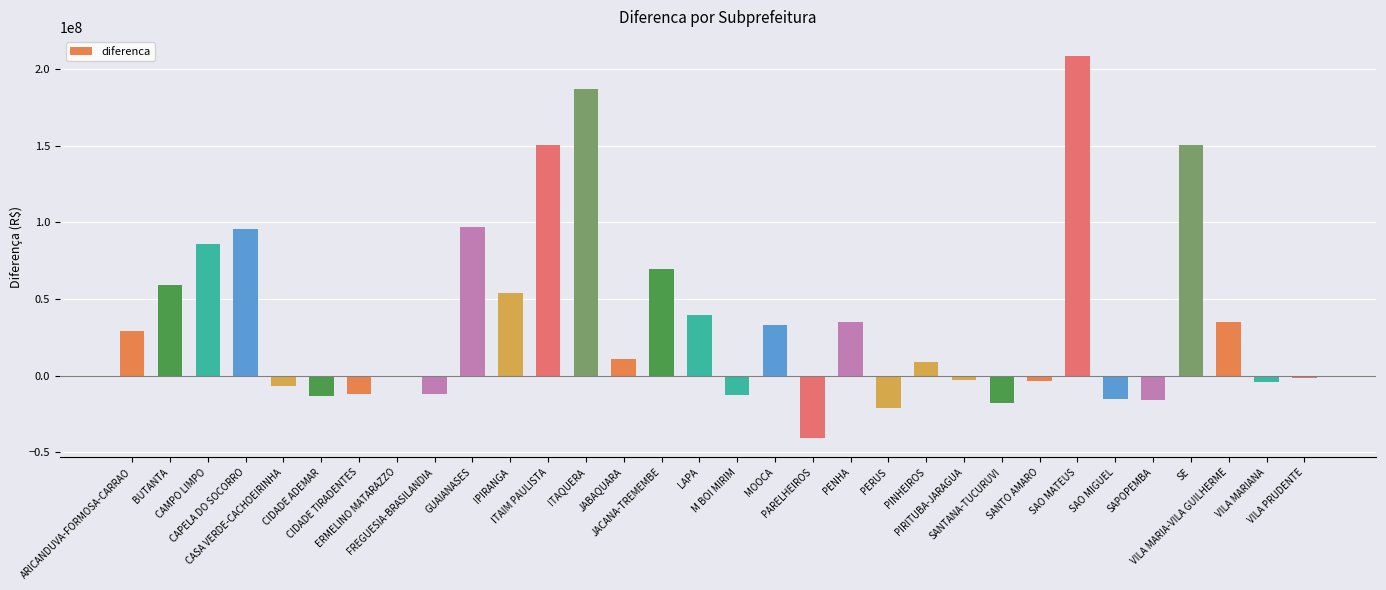

What is the sum of all values?

1169071291.8